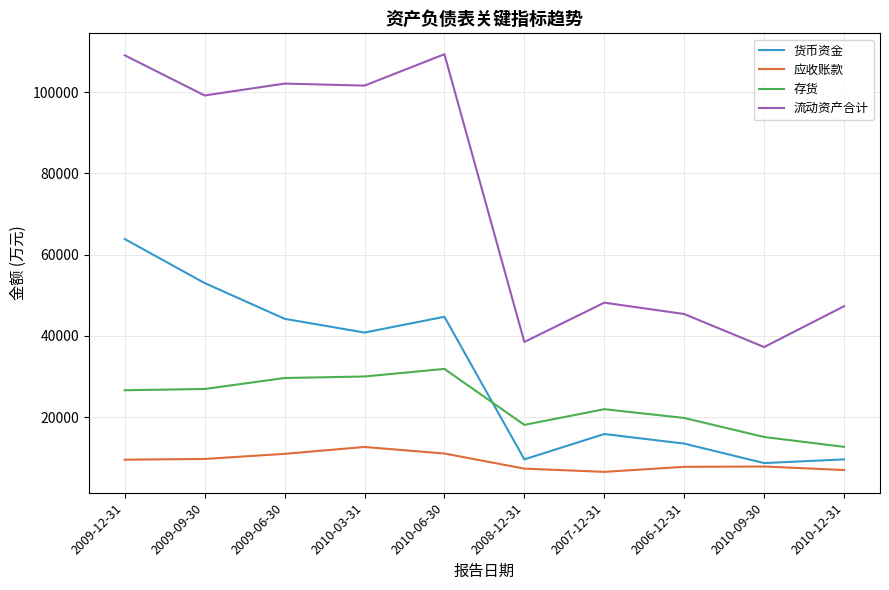

True or false: 流动资产合计 and 应收账款 cross at least once.

False